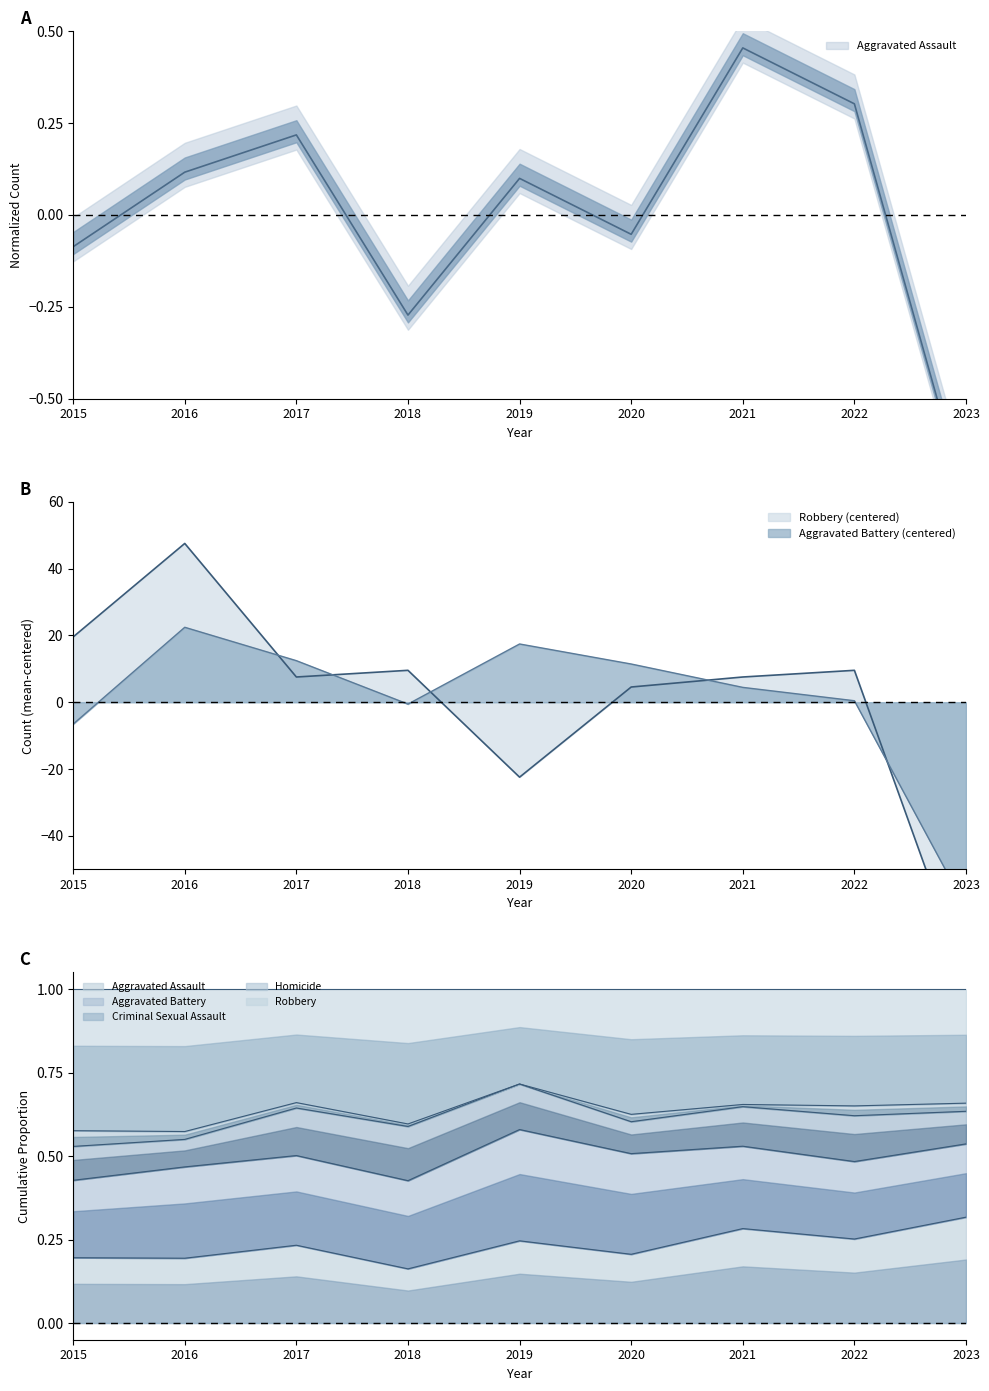

At how many categories does at least one series exceed -44?

9